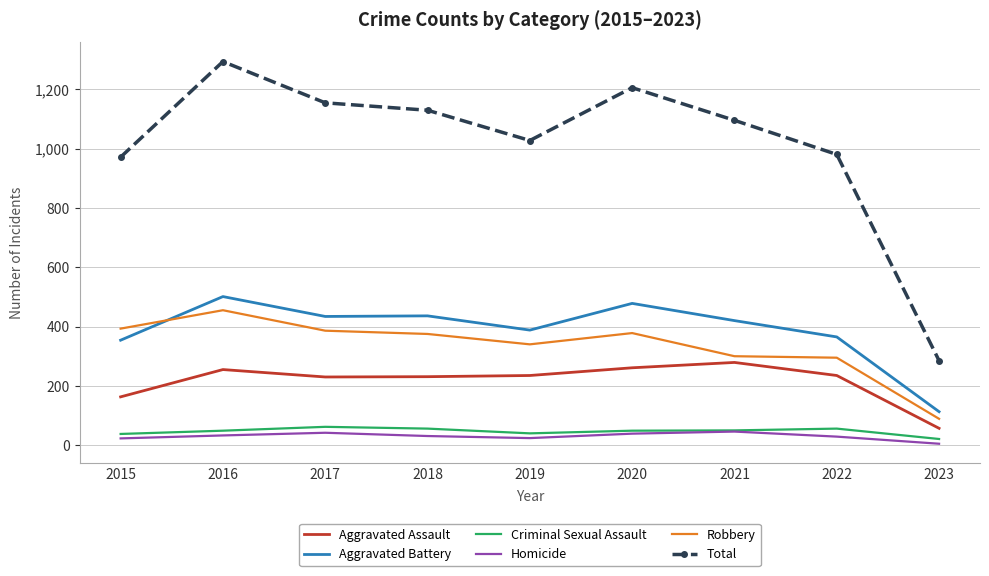

Where is the first local maximum for Aggravated Assault?

2016